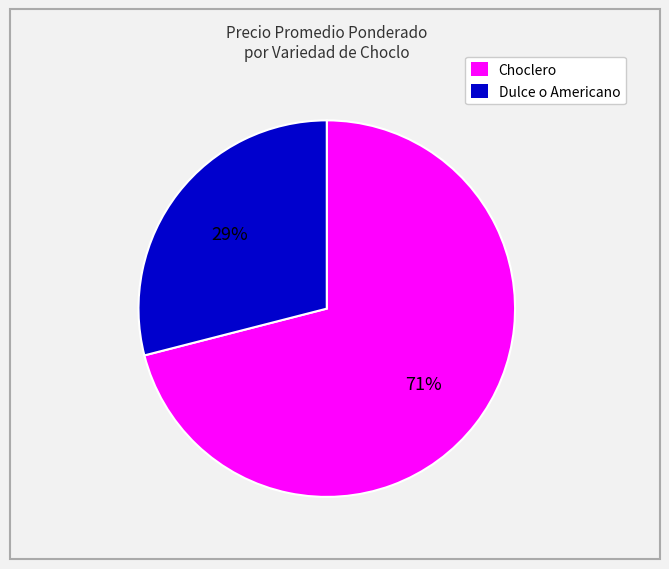

Does Choclero account for over 50% of the chart?

Yes